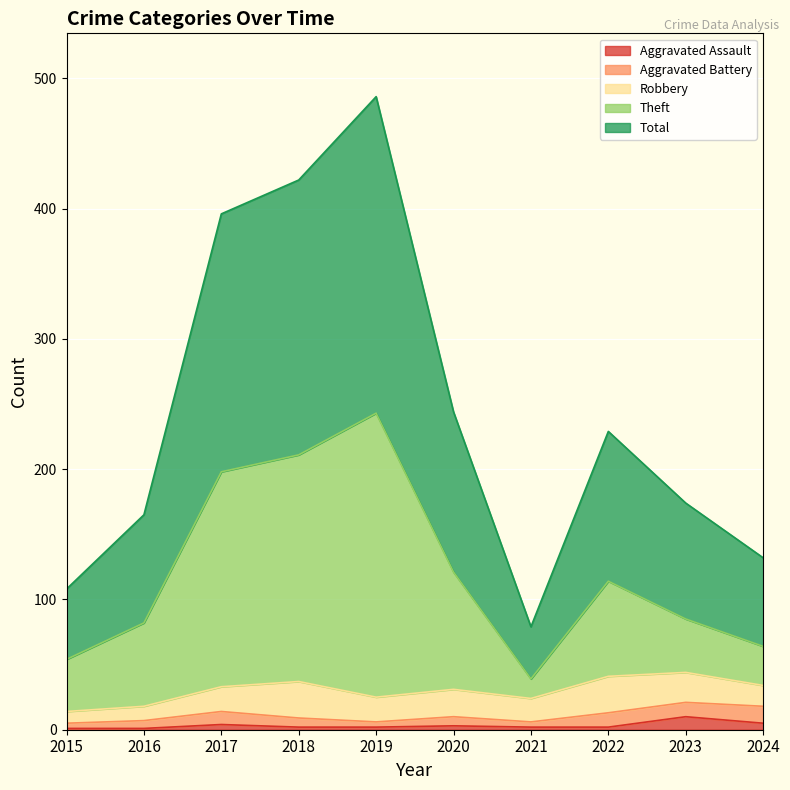

What is the value of the Total point at the 5th from the left?

486